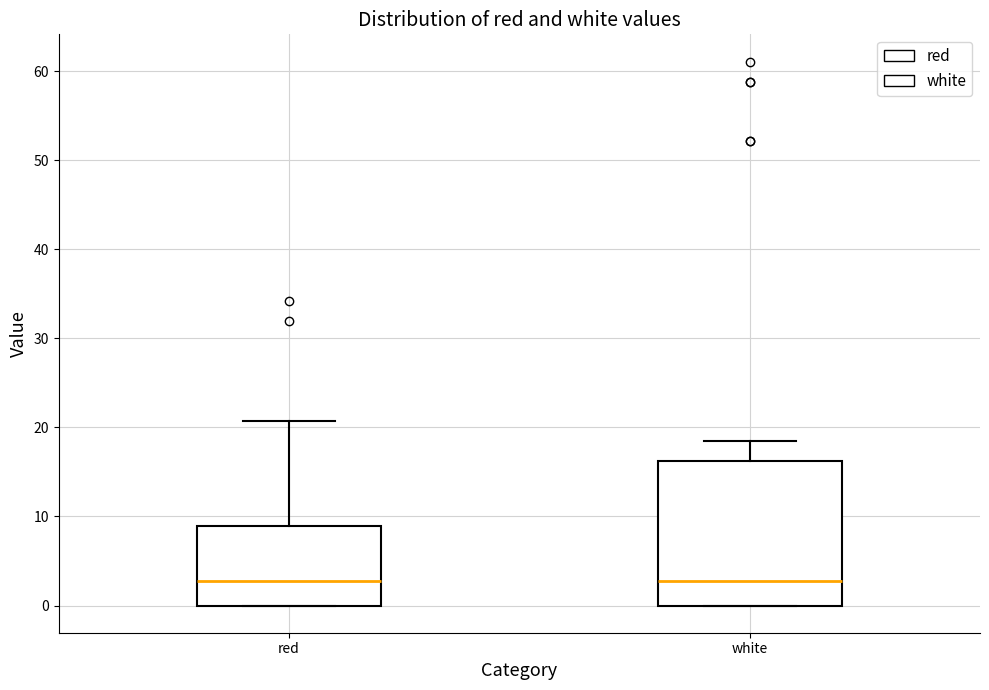

Where is the lower edge of the box for red on the y-axis? The values are not printed on the chart, so give them approximately, as read against the axis.

0